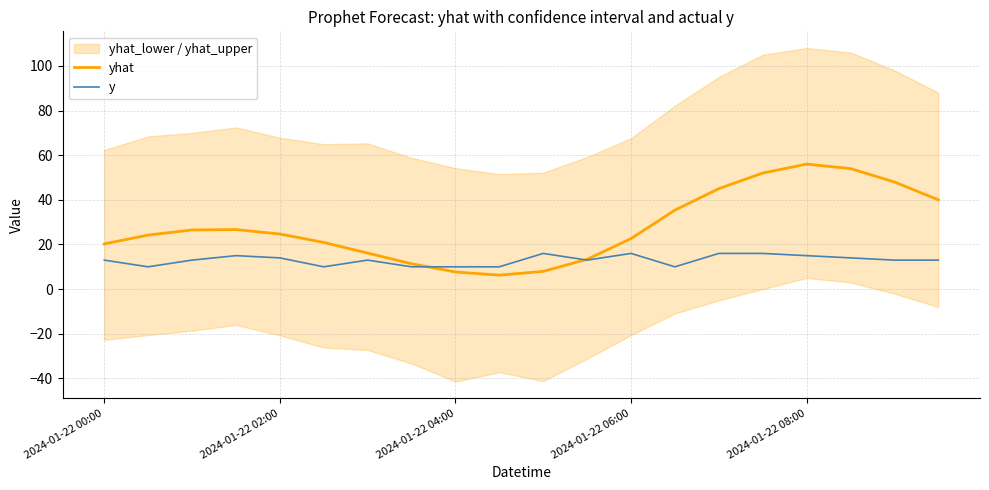

What is the smallest value displayed?

6.3